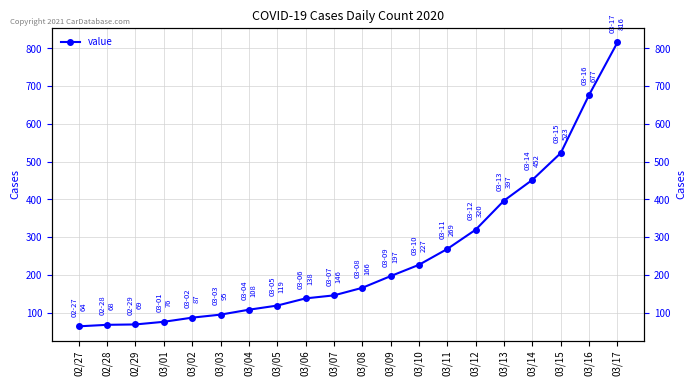

What is the change in value from 02/28 to 03/05?

+51